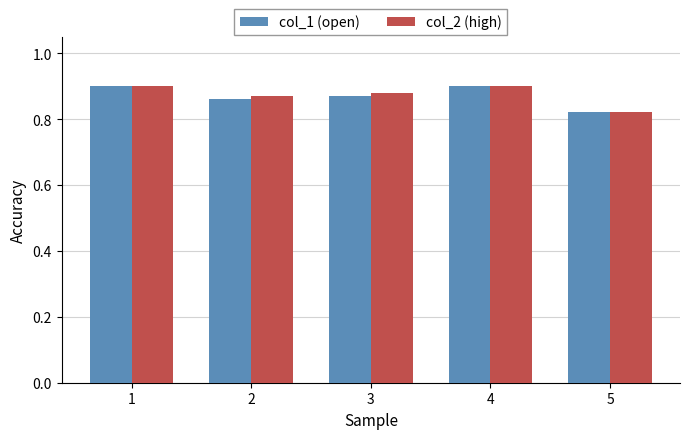

Is it true that col_1 (open) equals 1.2 at 3?

False